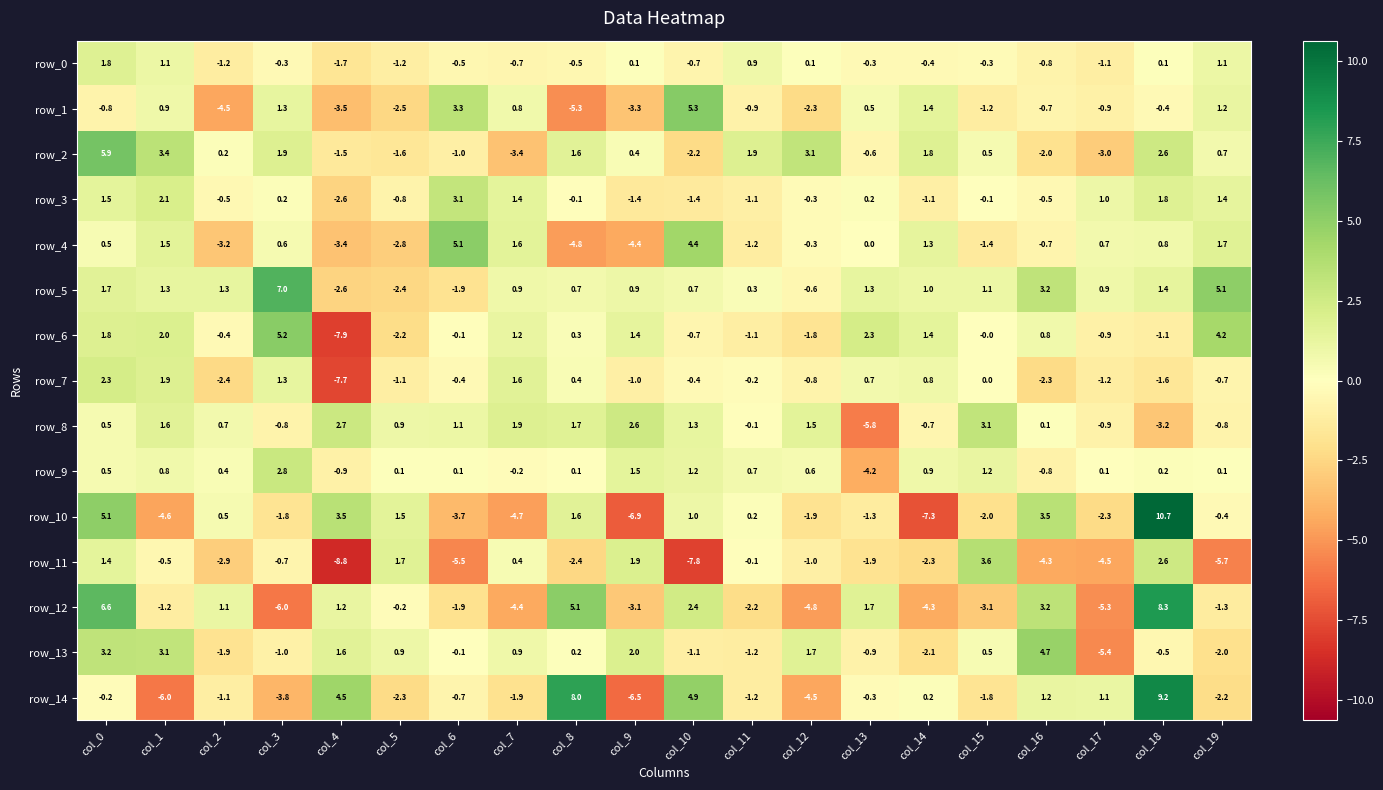

Which series has the largest total across all categories?

row_5